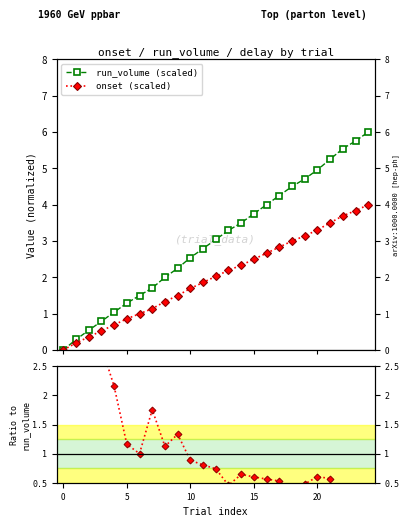

What is the approximate value of onset (scaled) at 8?

1.3